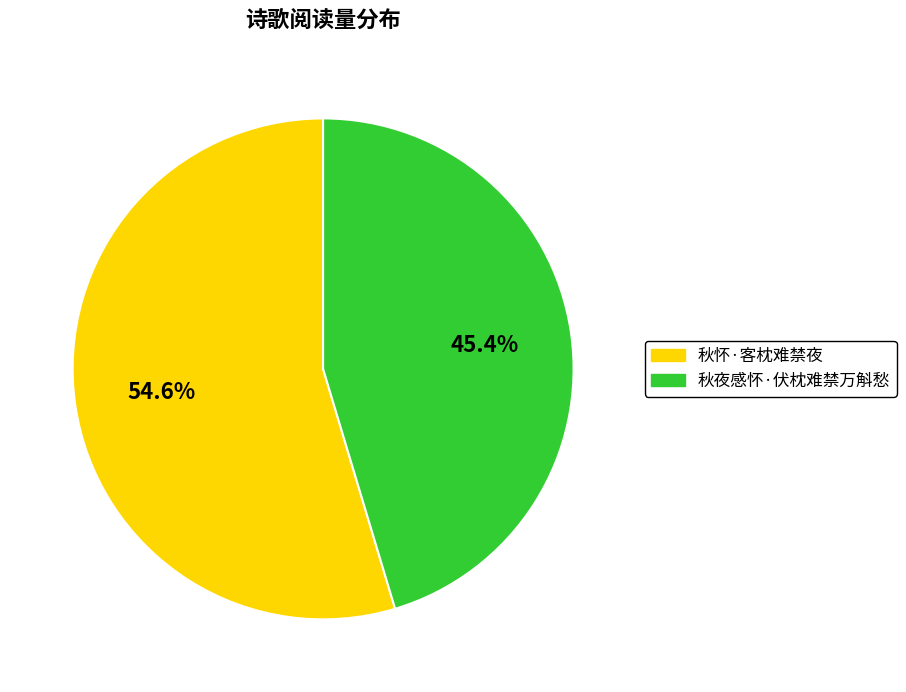

How many segments does this pie chart have?

2